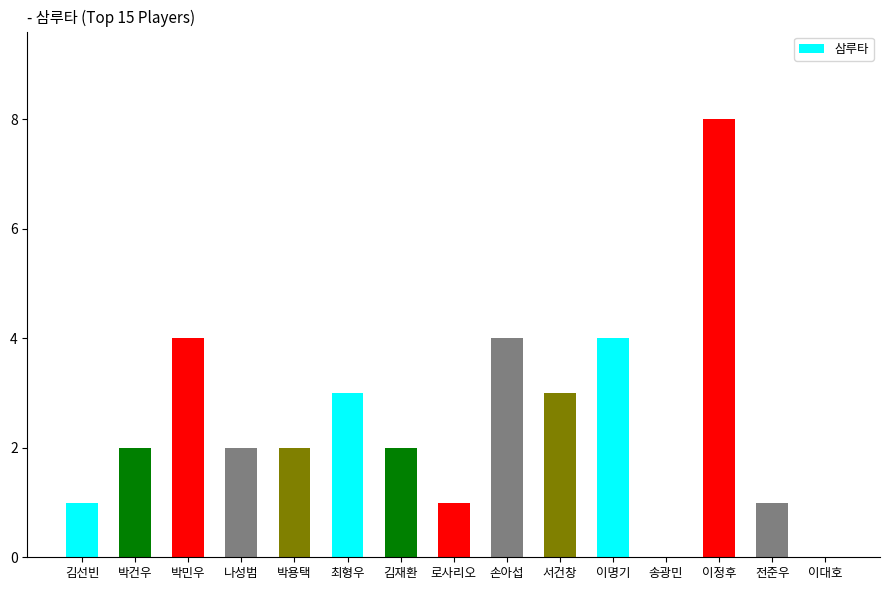

What is the ratio of the value at 손아섭 to the value at 나성범?

2.0